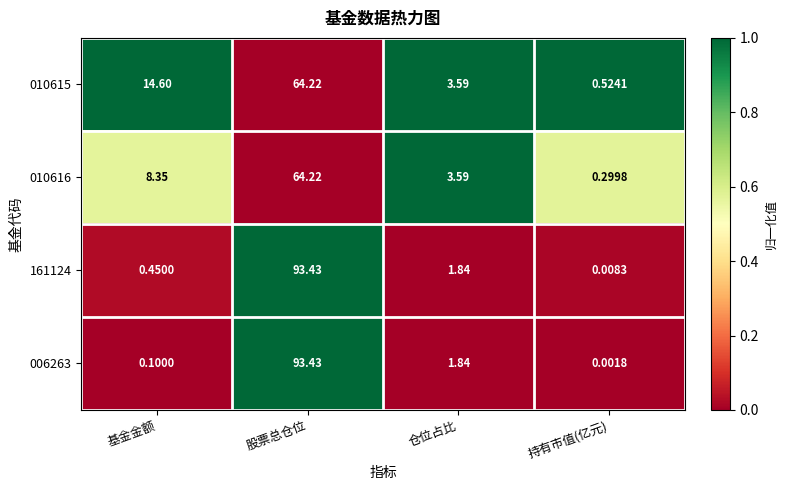

Is the value of 010615 at 仓位占比 greater than the value of 161124 at 仓位占比?

Yes